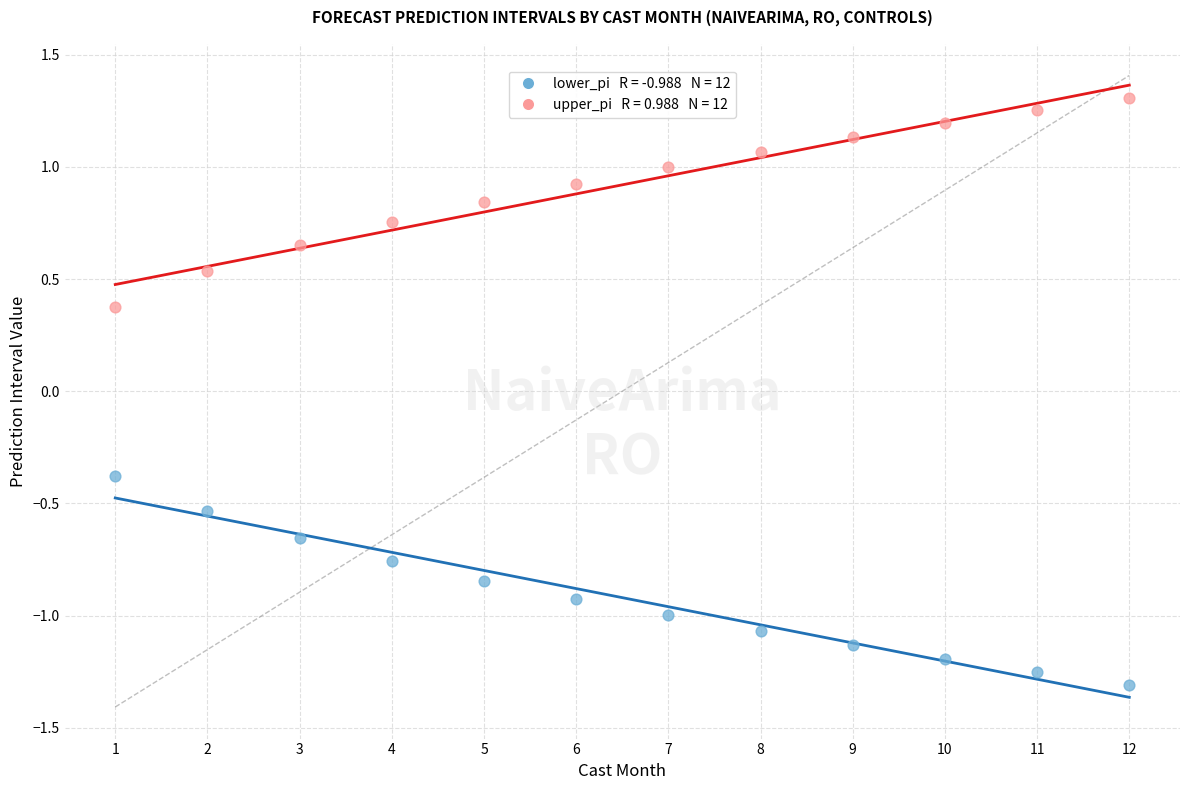

Across all data points, what is the range of Y values (max minus min)?

2.6